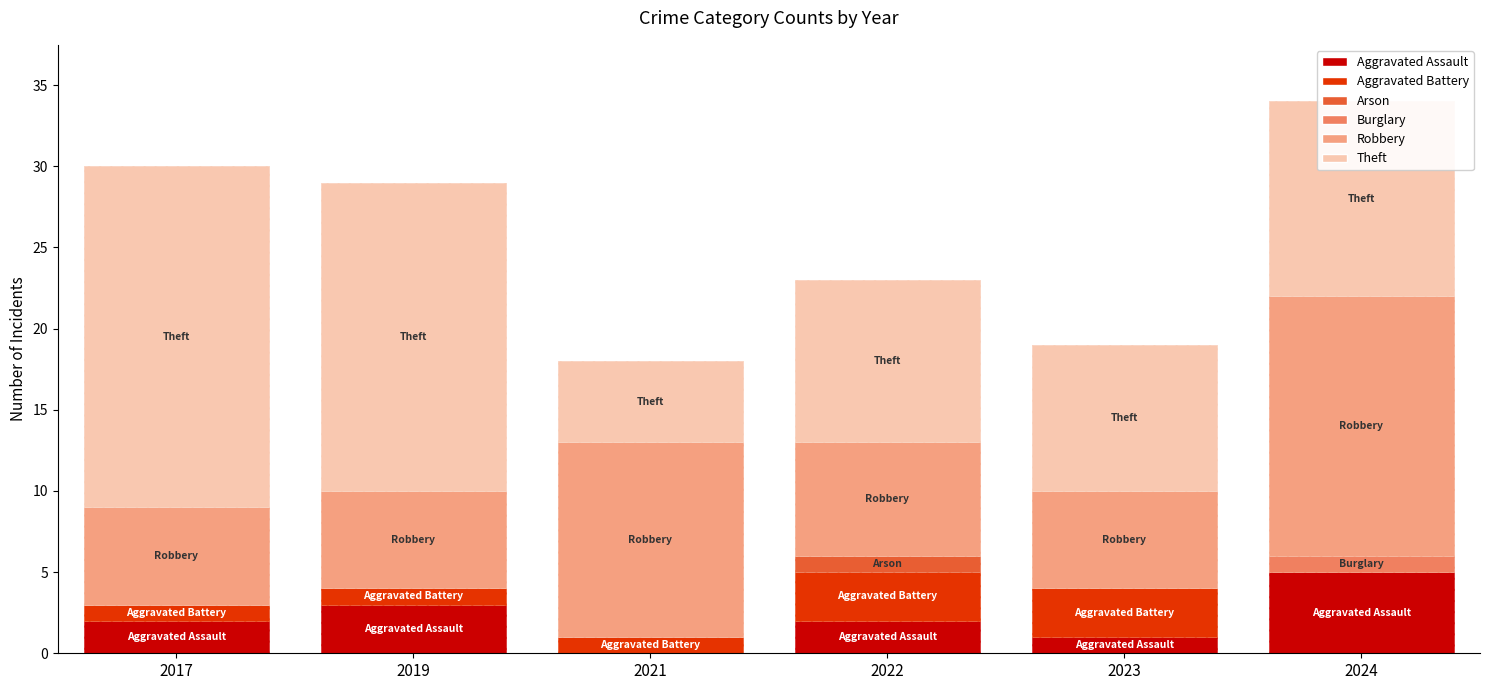

Where is 2024 nearest to the value 8?

Aggravated Assault